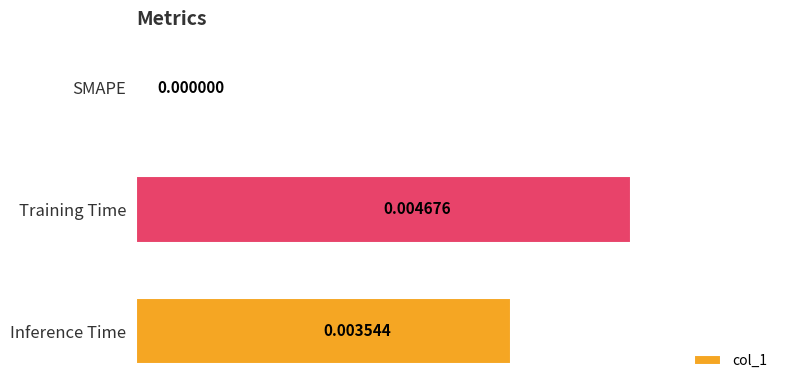

Which has a higher value, SMAPE or Inference Time?

Inference Time